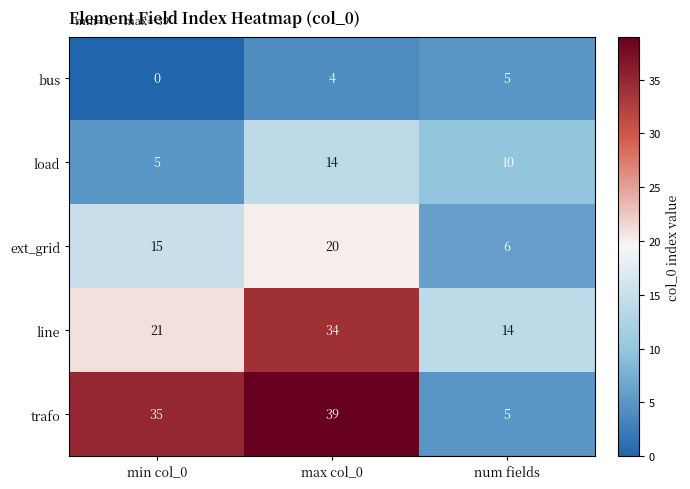

Count the number of data series in this chart.

5